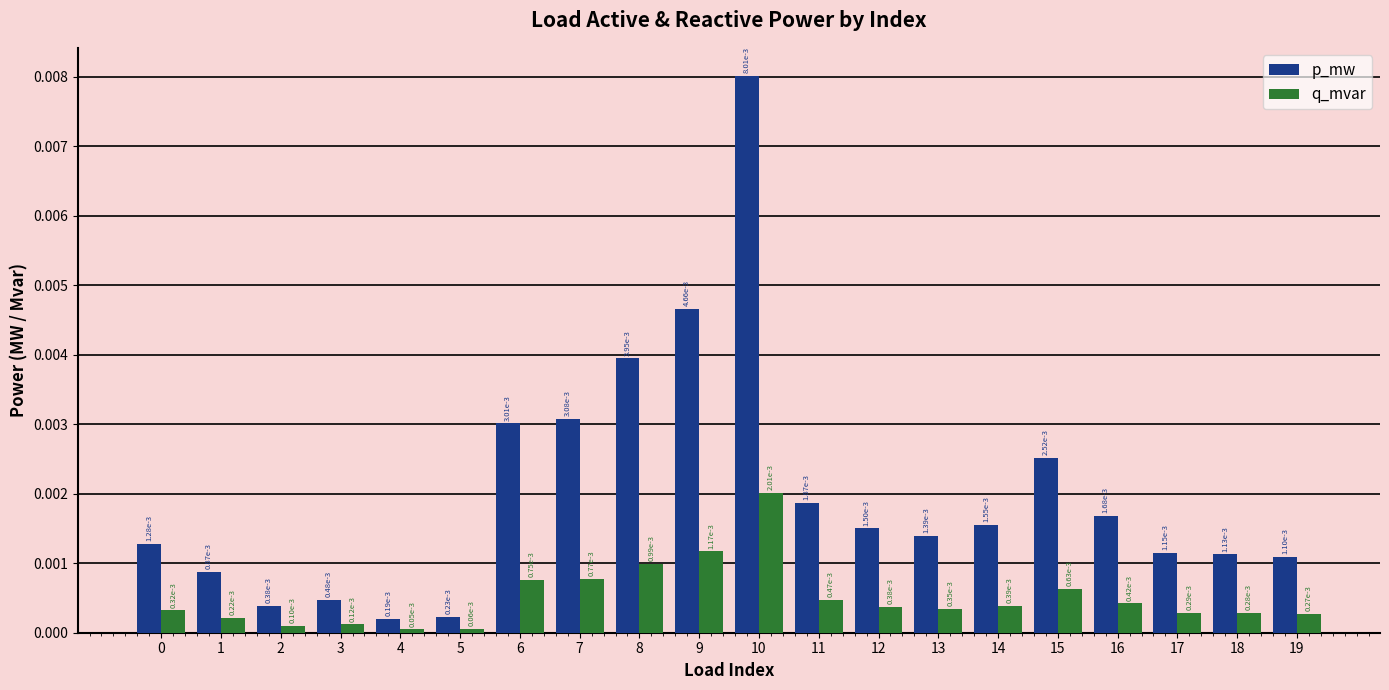

Which series has the largest range (max minus min)?

p_mw